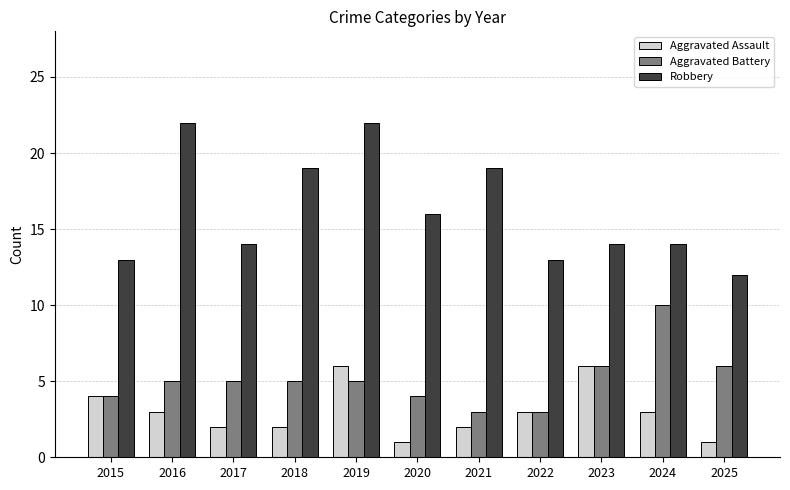

Which series has the largest total across all categories?

Robbery